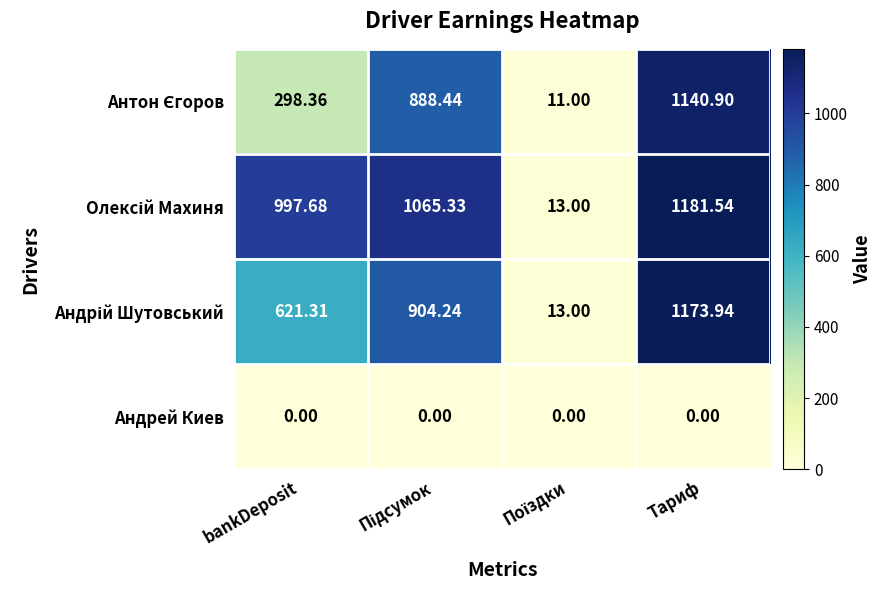

At which category is the sum across all series the highest?

Тариф